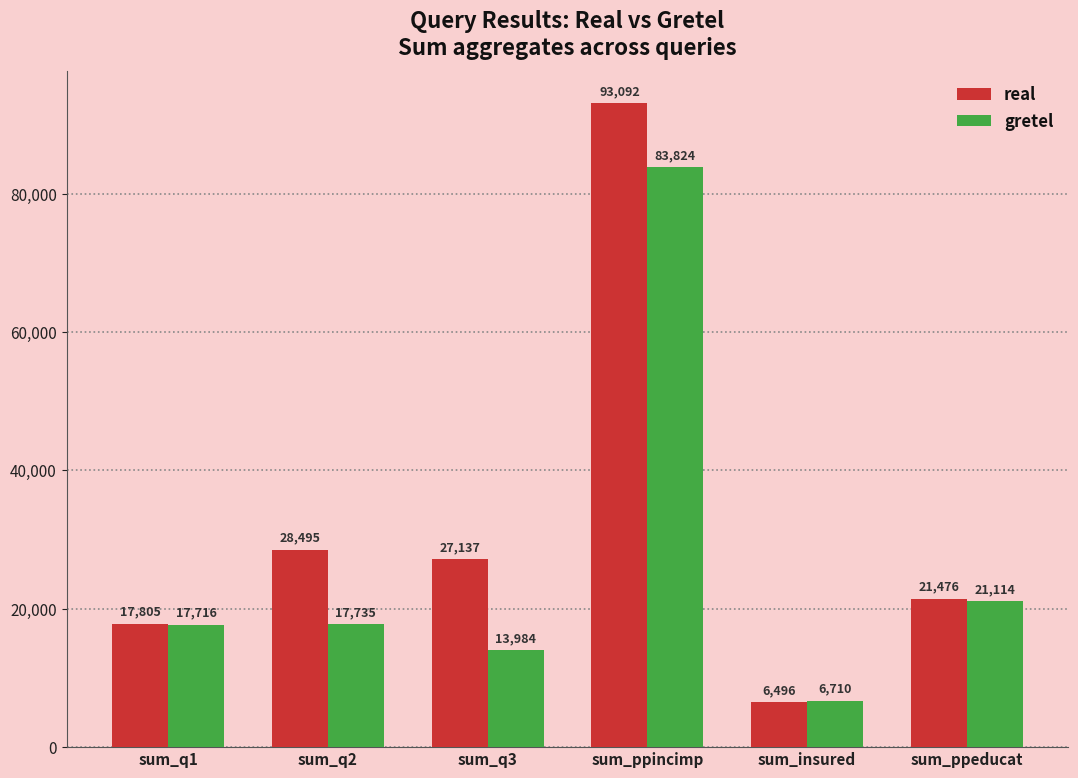

What is the label of the 6th bar from the left?

sum_ppeducat